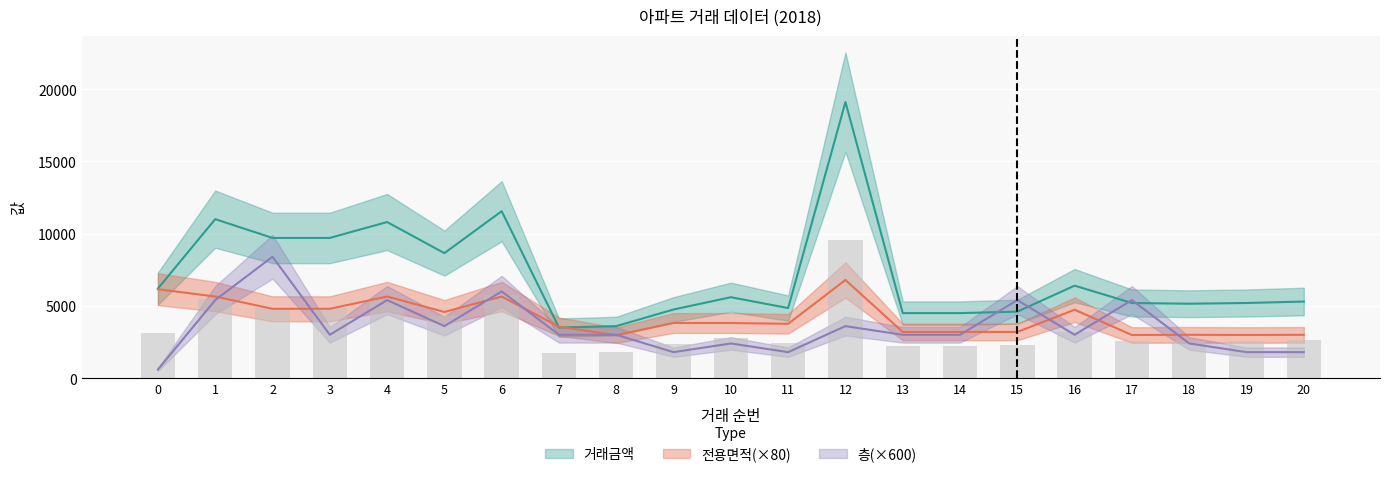

List the series in order of their overall mean, highest first.

거래금액, 전용면적, 층